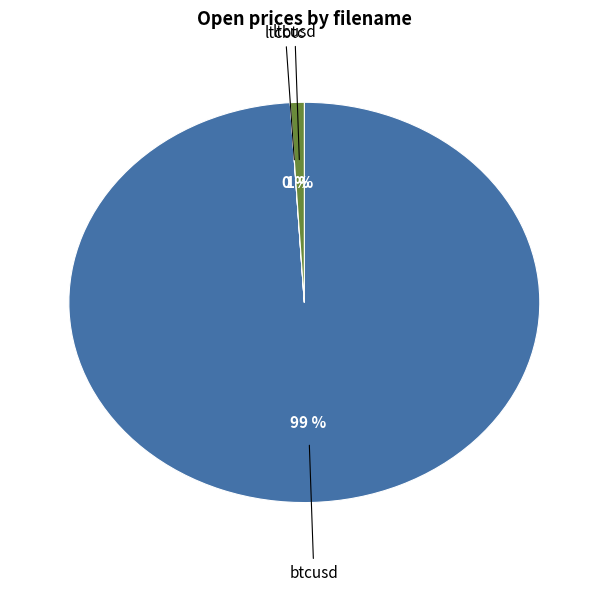

To the nearest percent, what portion does btcusd represent?

99%